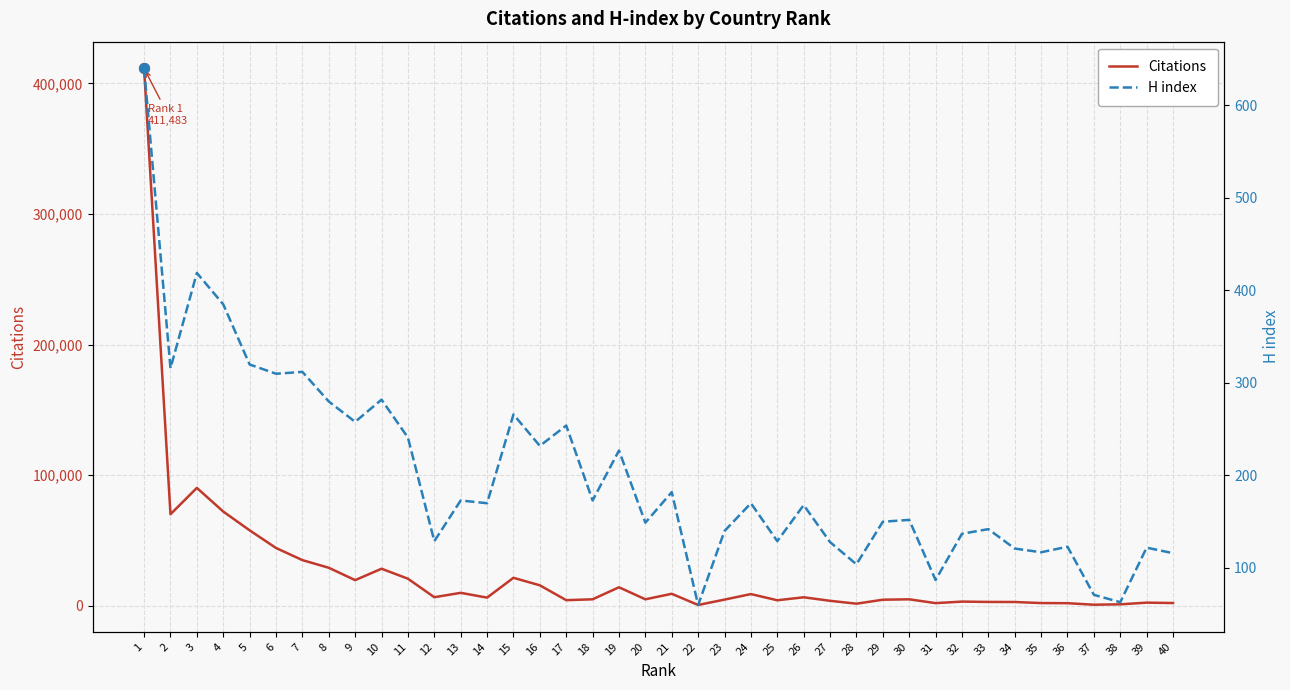

Which series has the largest Y range (max minus min)?

Citations